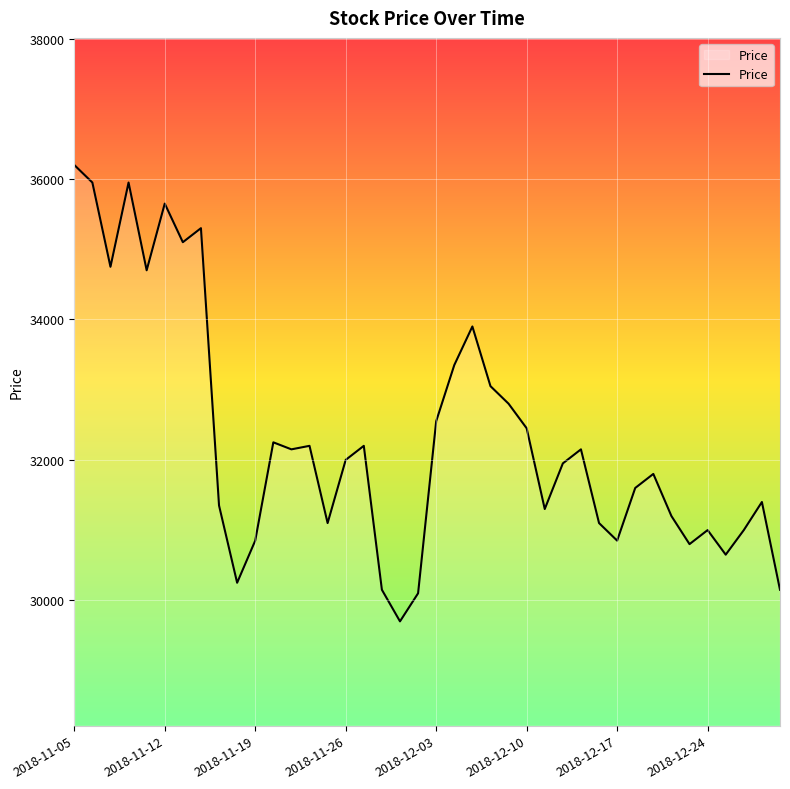

What is the maximum value shown in the chart?

36200